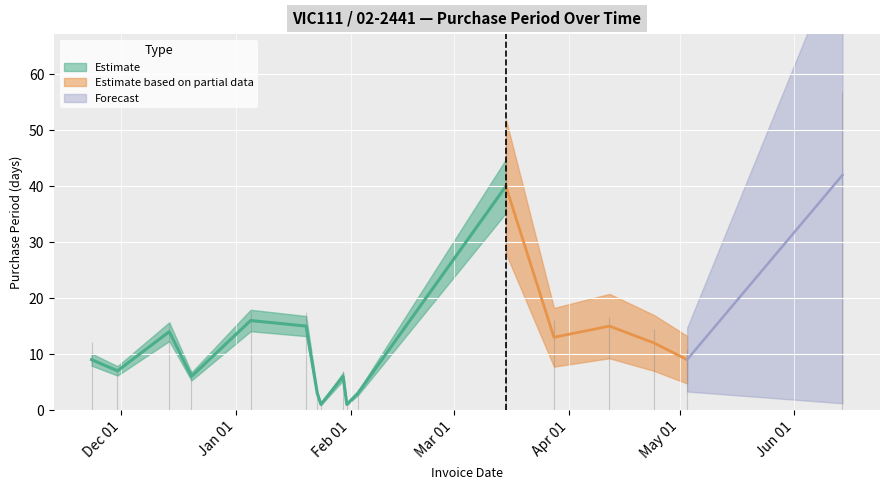

What is the value of the 8th point from the left?

1